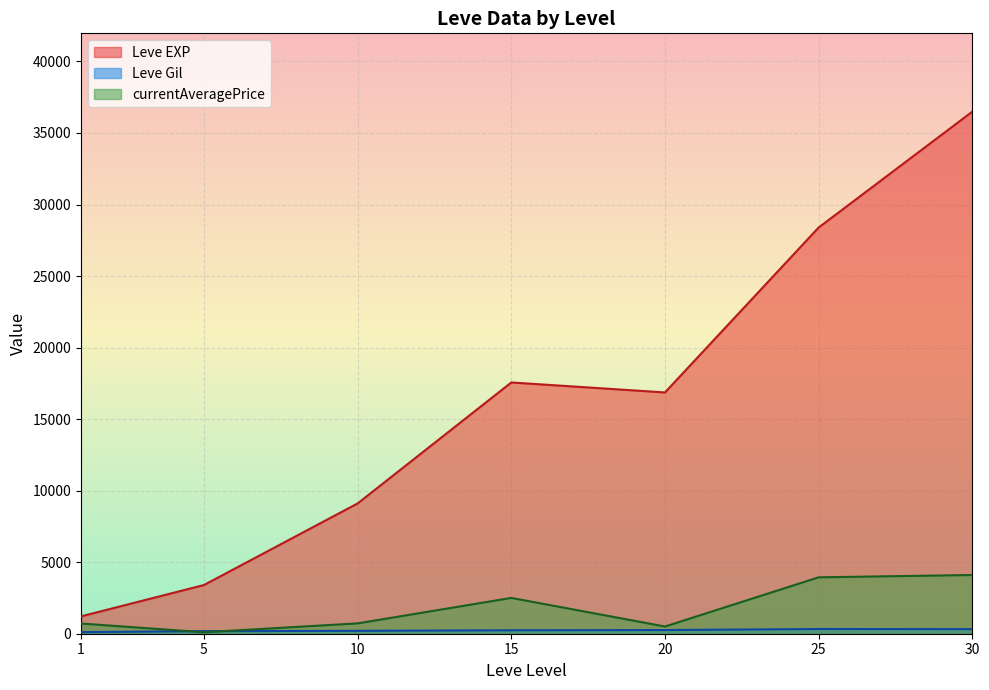

Which series ends up on top after the final intersection of currentAveragePrice and Leve Gil?

currentAveragePrice